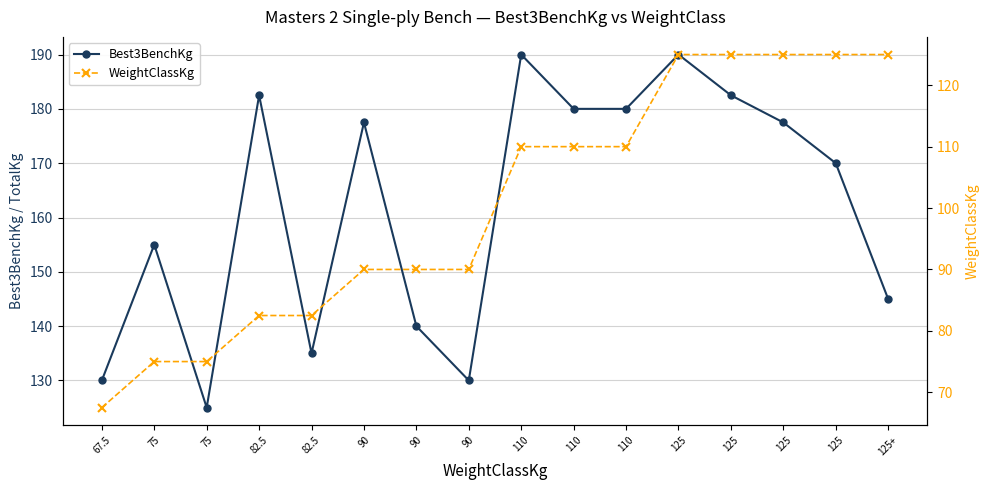

Which label corresponds to the smallest value in the chart?

67.5